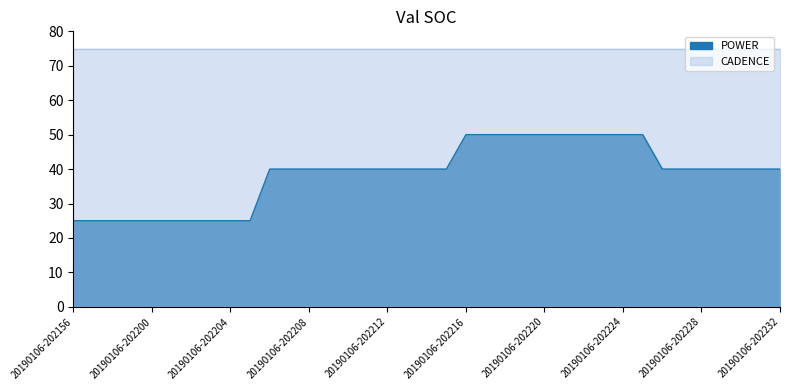

True or false: the data has more than 1 interior local peaks.

False